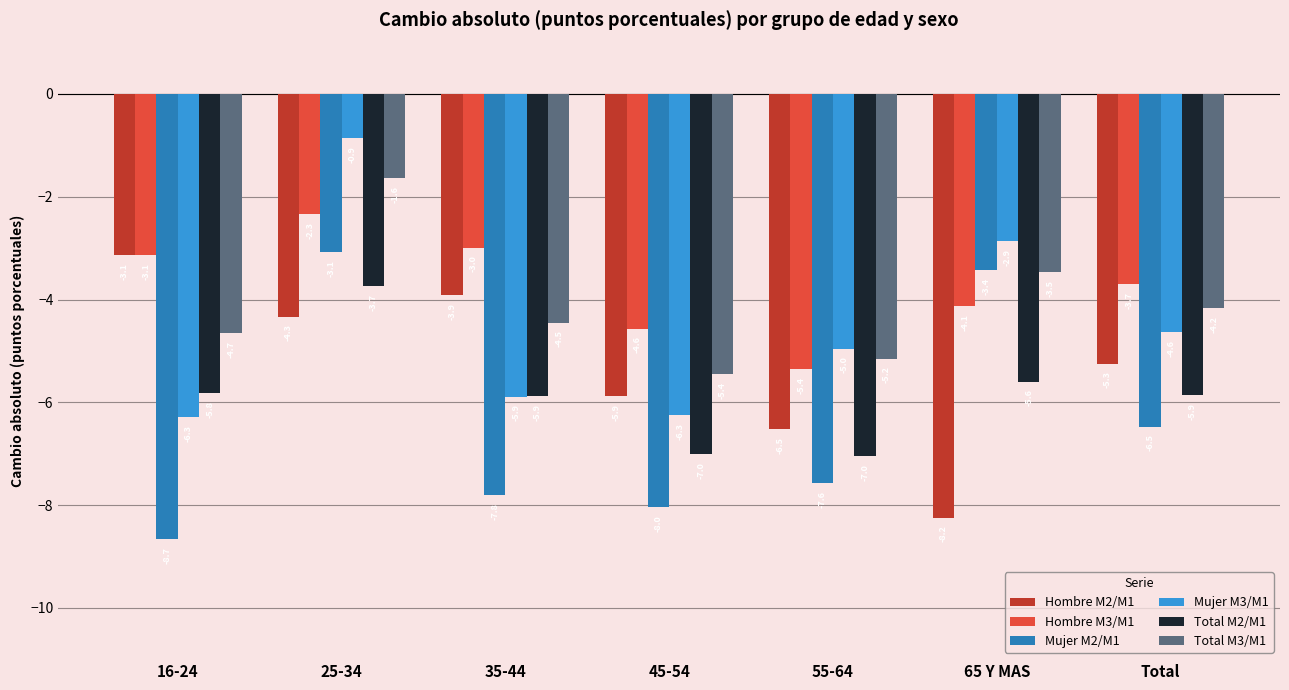

What is the label of the 2nd bar from the right?

65 Y MAS